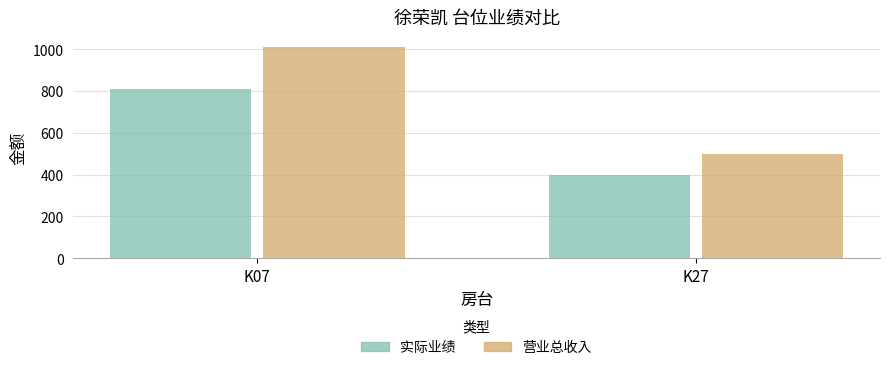

Rank the series by their average value, from lowest to highest.

实际业绩, 营业总收入